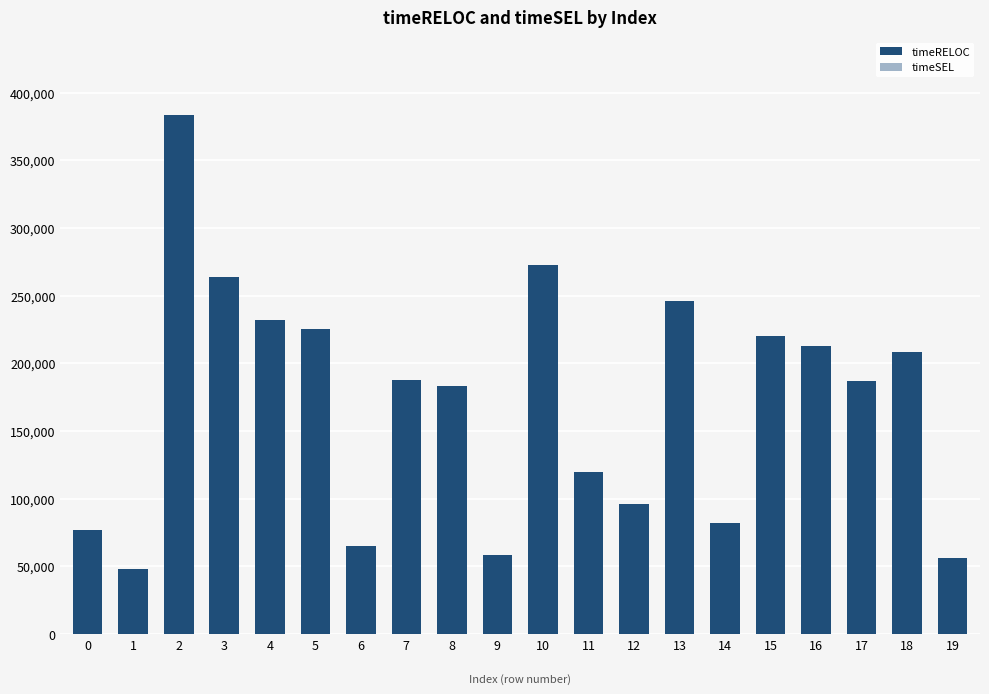

What is the value of the 15th bar from the left?

82001